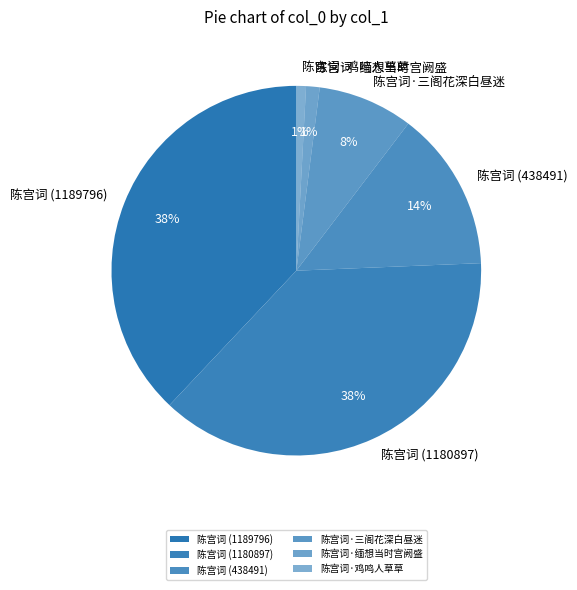

Which has a higher value, 陈宫词·三阁花深白昼迷 or 陈宫词 (438491)?

陈宫词 (438491)